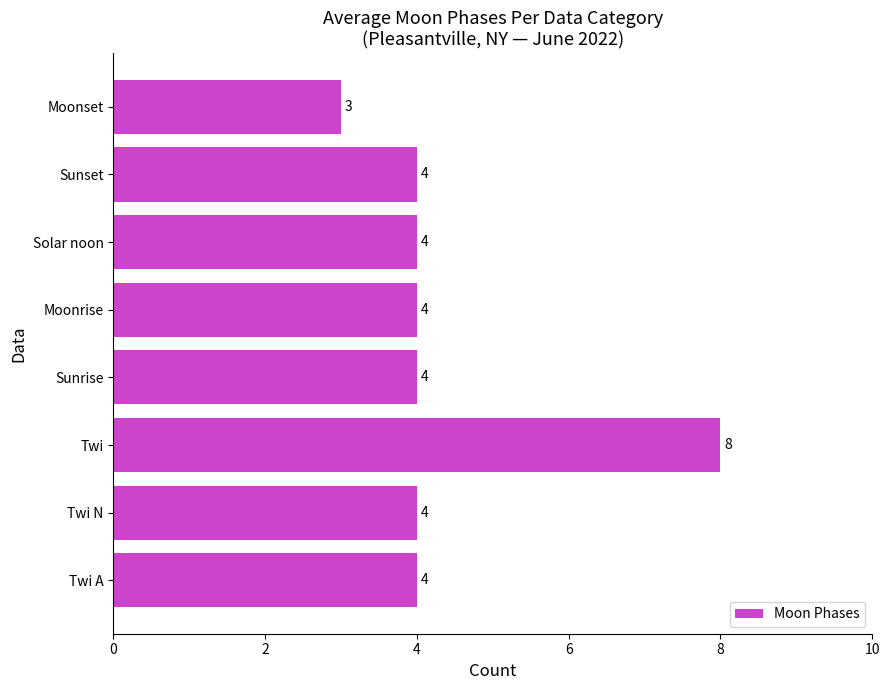

The value at Twi N is 4. True or false?

True